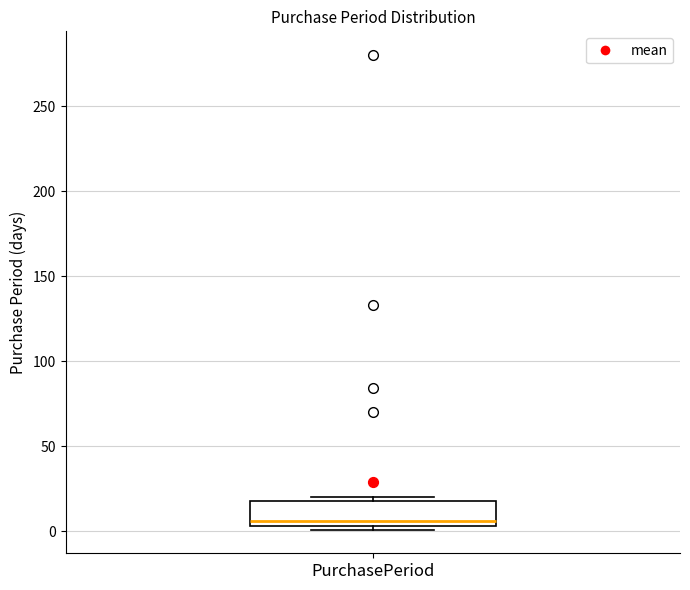

Where is the lower edge of the box for PurchasePeriod on the y-axis? The values are not printed on the chart, so give them approximately, as read against the axis.

5